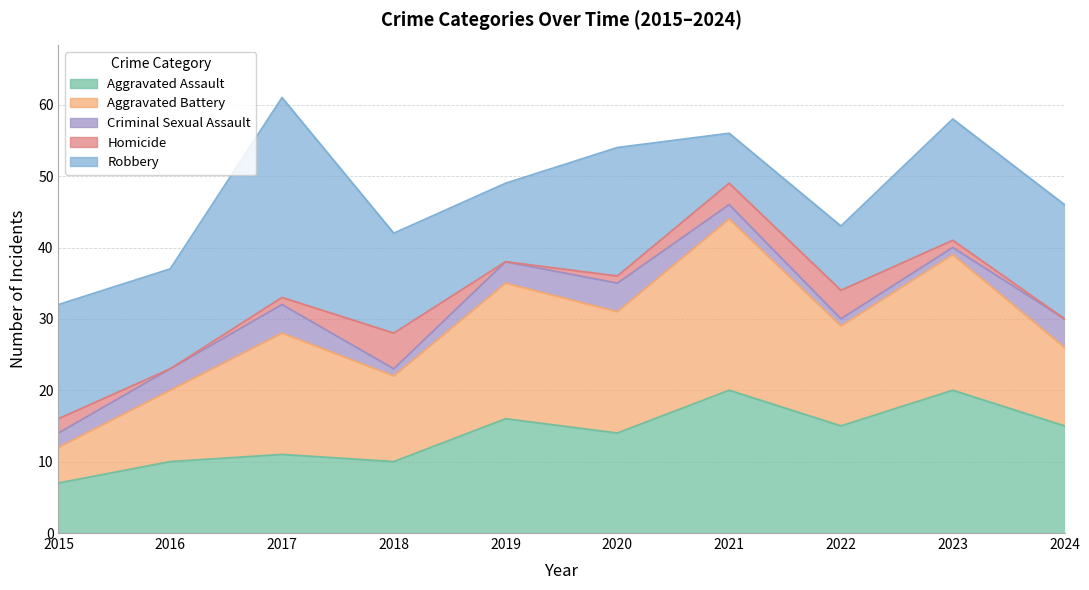

What is the value of the Homicide point at the 8th from the left?

4